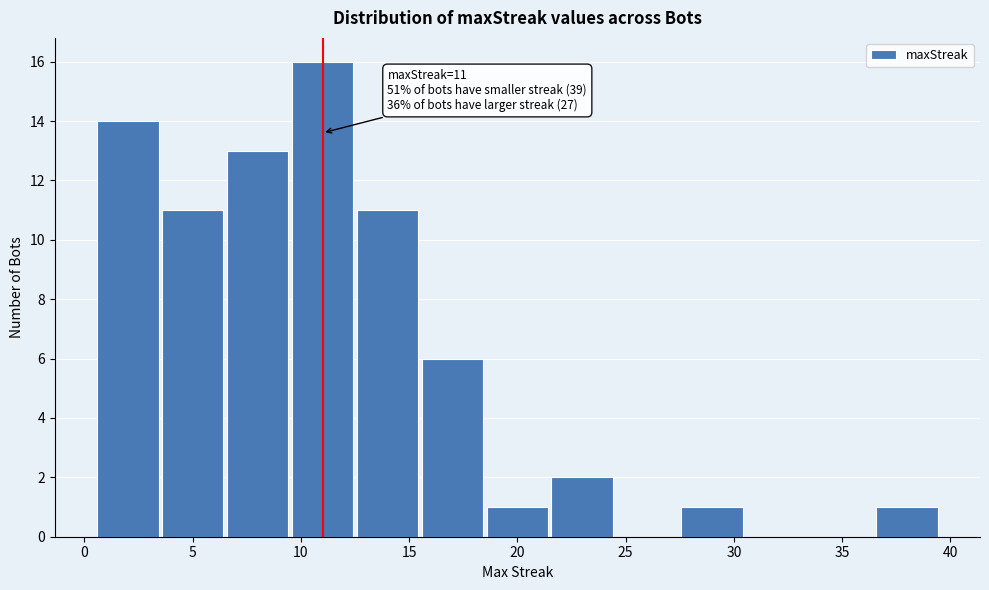

Over which range of the x-axis is the bar tallest?

9.5 to 12.5